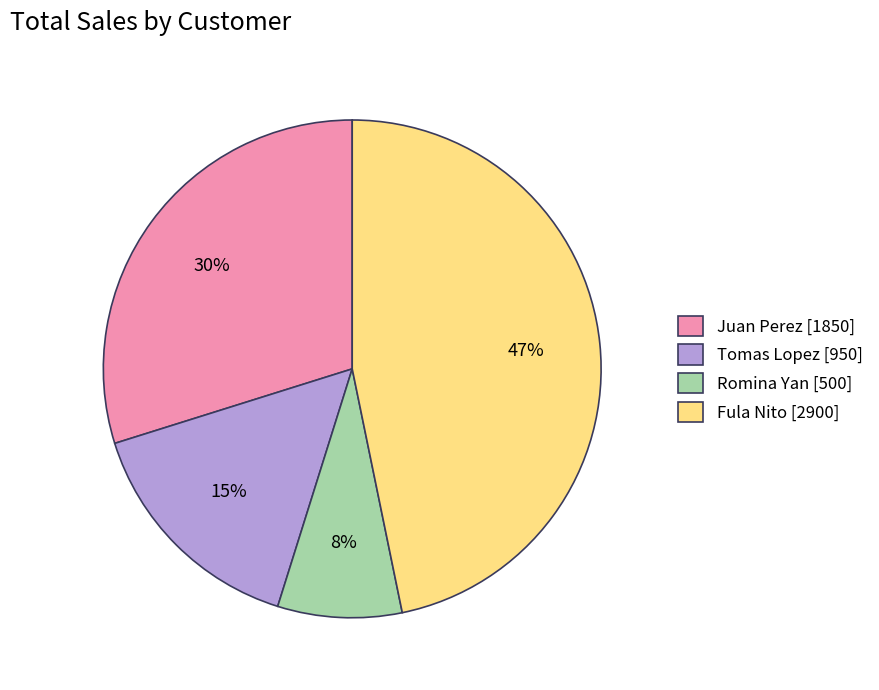

Which has a higher value, Tomas Lopez or Juan Perez?

Juan Perez